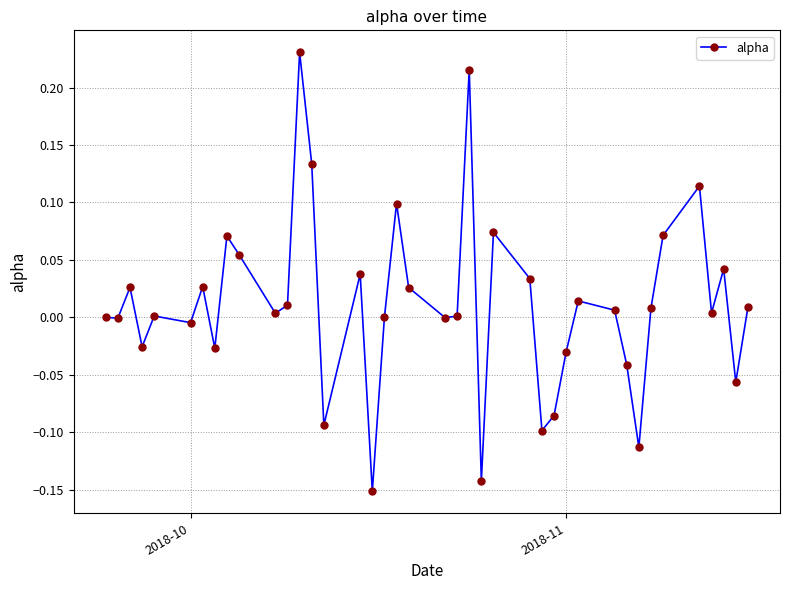

True or false: there are more than 2 points higher than both neighbors.

True